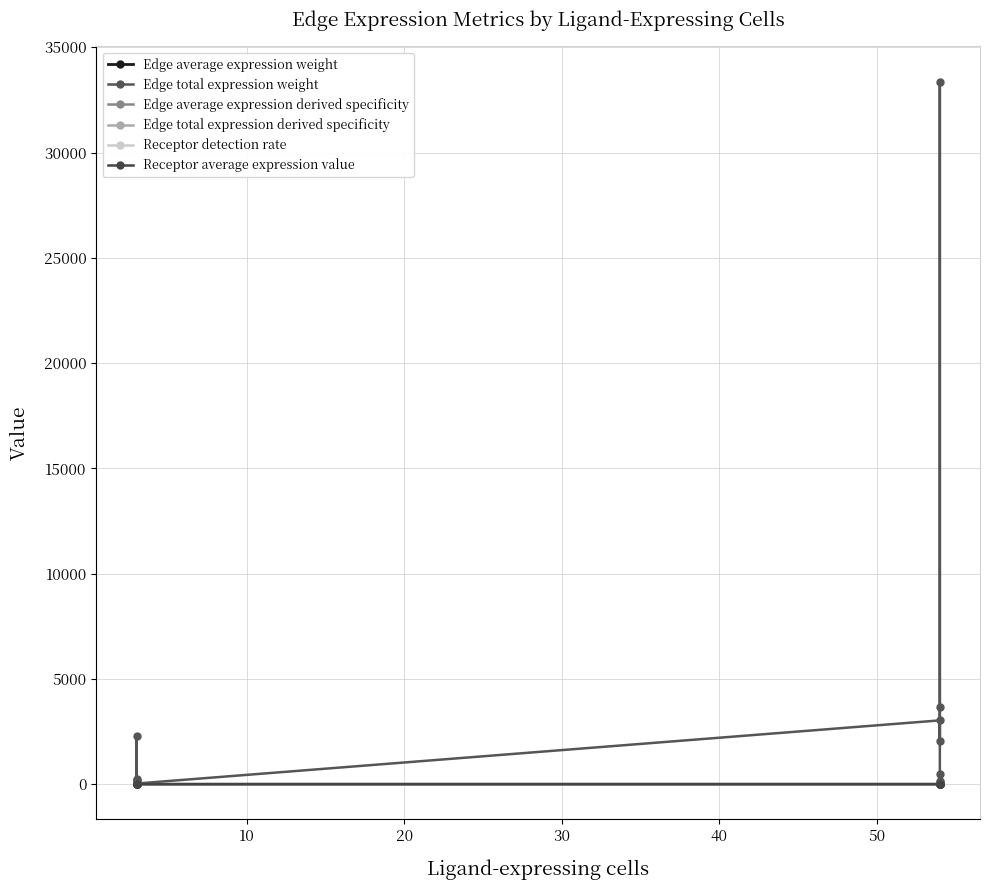

At 20, list the series in order from largest to smallest.

Edge total expression weight, Receptor average expression value, Receptor detection rate, Edge average expression weight, Edge average expression derived specificity, Edge total expression derived specificity